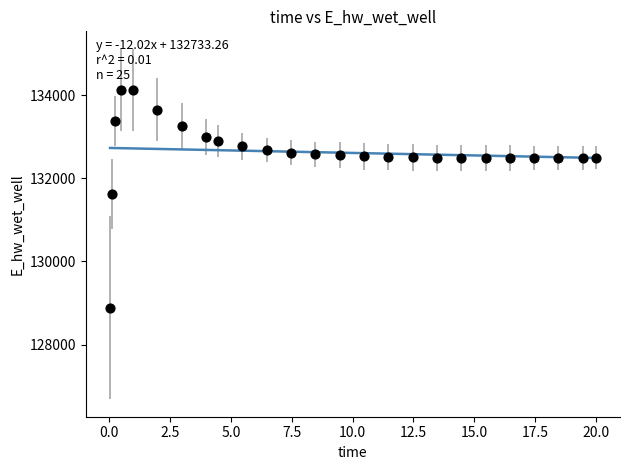

What is the range of X values (max minus min)?

20.0